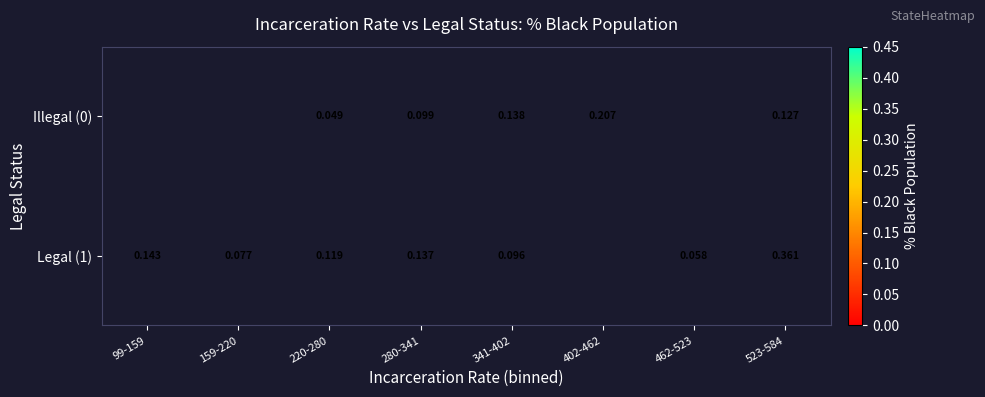

Is the value of Illegal (0) at 523-584 greater than the value of Legal (1) at 159-220?

Yes